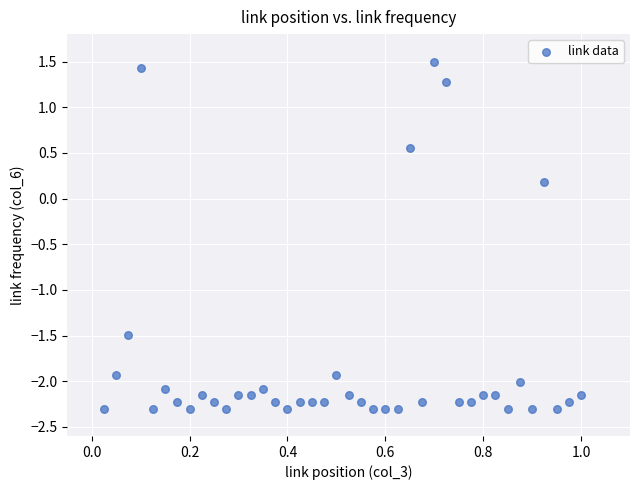

What is the range of X values (max minus min)?

1.0